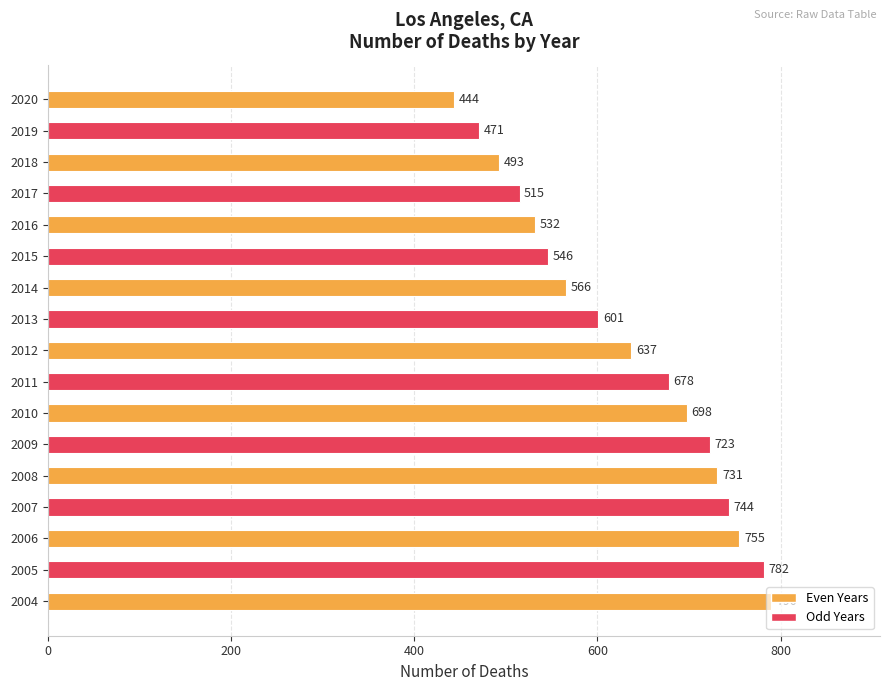

True or false: the data shows 1280 at 2008.

False